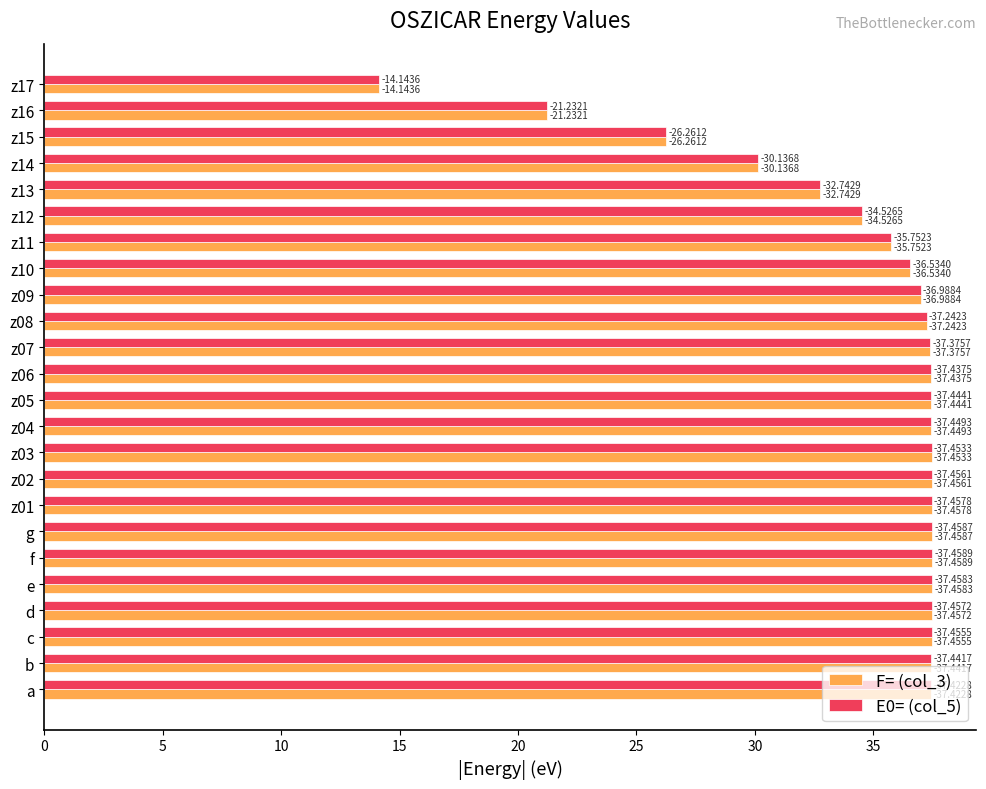

What are all the series names shown in the legend?

F= (col_3), E0= (col_5)